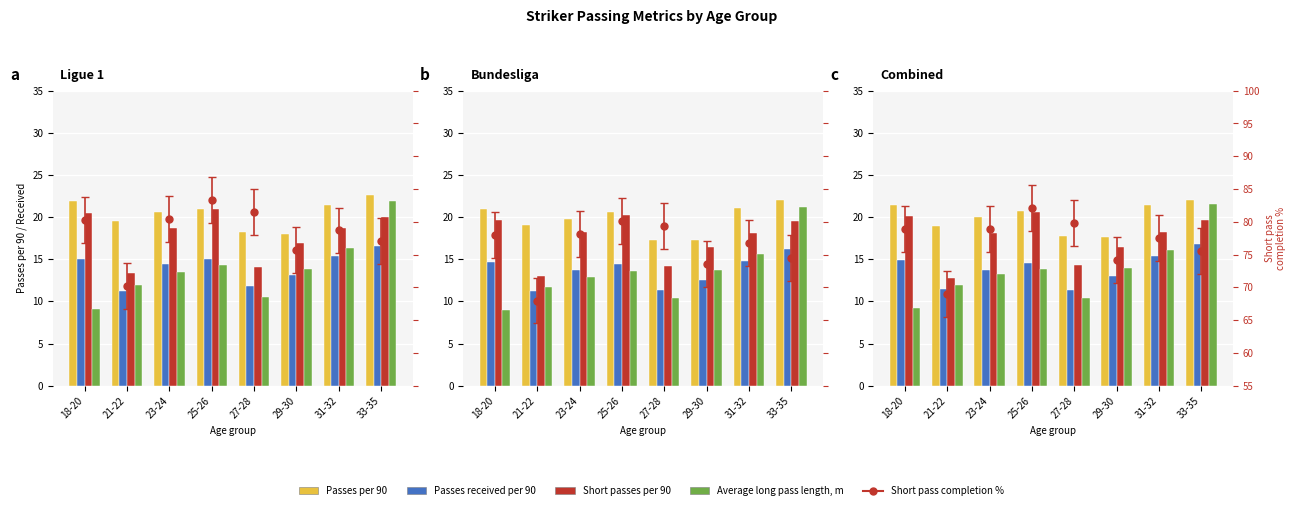

Which category has the highest value in the Passes received per 90 series?

33-35